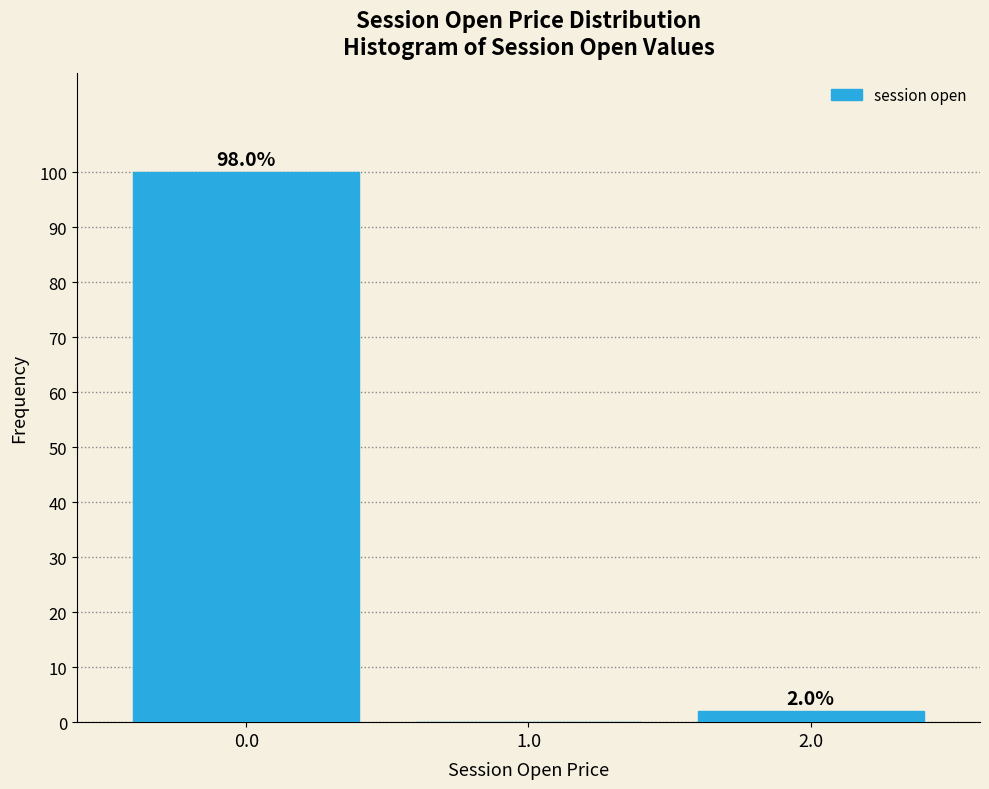

Reading left to right, transcribe all the data shown in this chart.

0.0=100	1.0=0	2.0=2